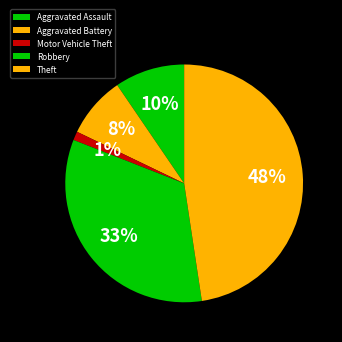

Rank the categories by value from lowest to highest.

Motor Vehicle Theft, Aggravated Battery, Aggravated Assault, Robbery, Theft